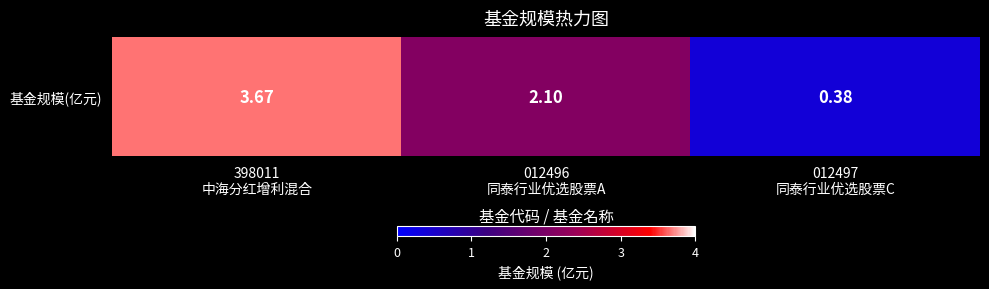

How many values exceed 2?

2